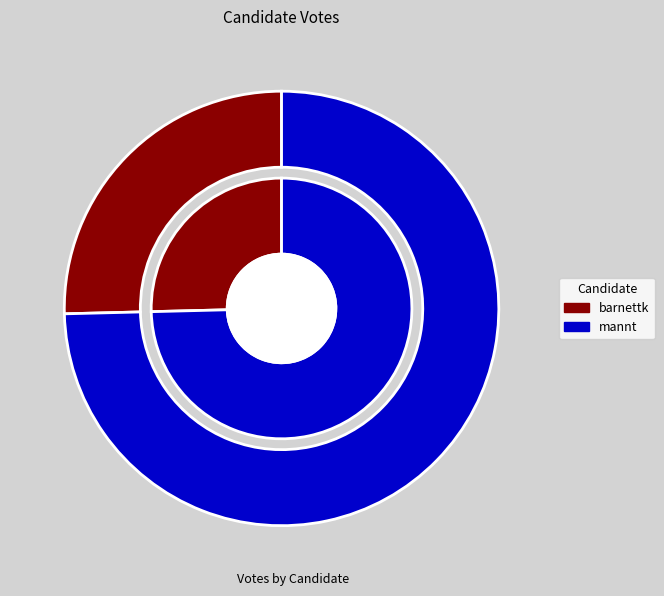

Rank the categories by value from highest to lowest.

mannt, barnettk